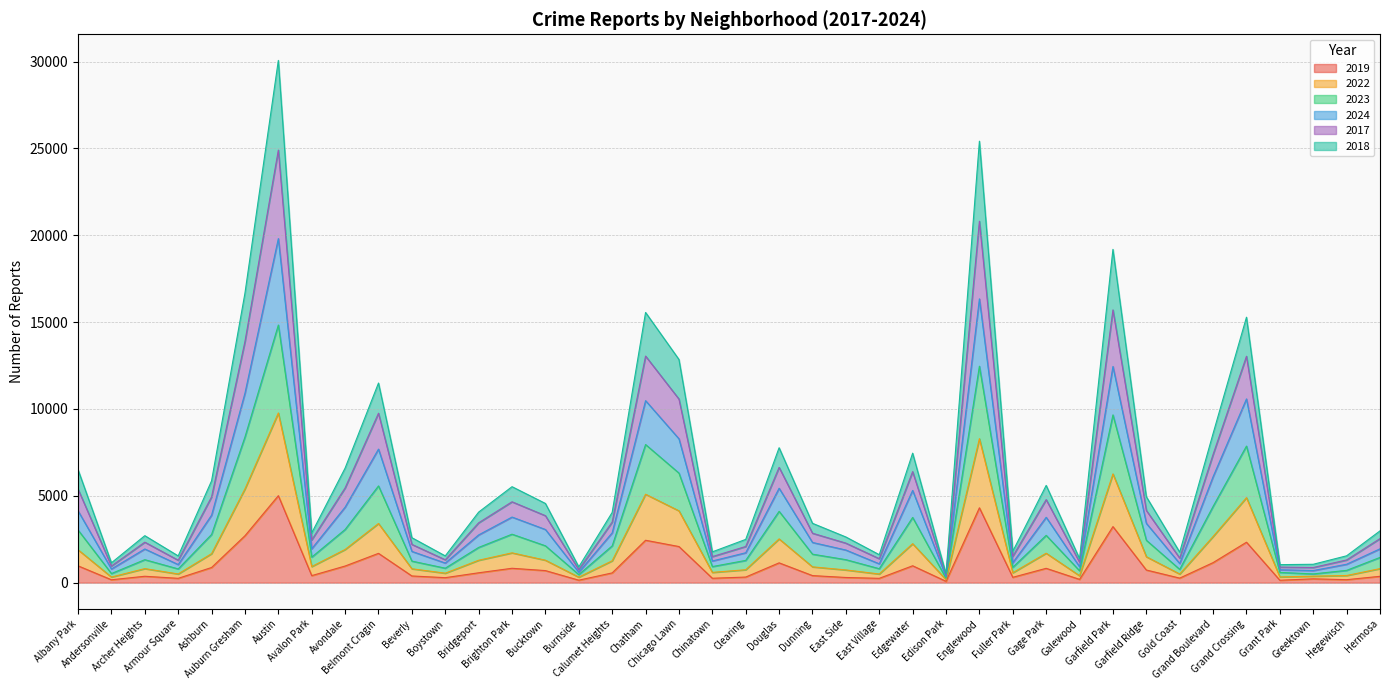

Does the chart display data point markers on the line(s)?

No